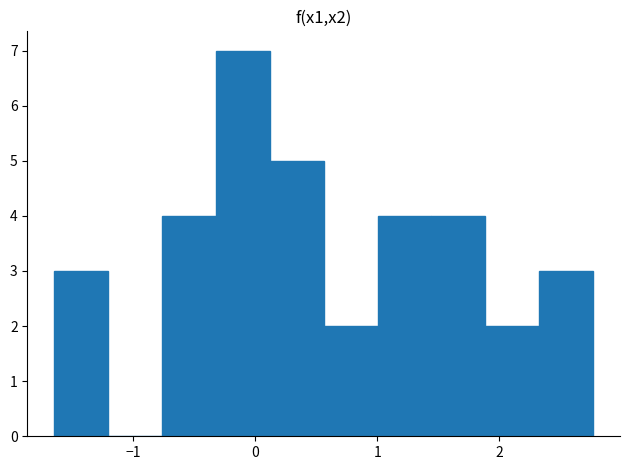

What is the height of the bar covering -0.3 to 0.1 on the x-axis? Neither the bar edges nor the heights are printed on the chart, so give them approximately, as read against the axes.

7